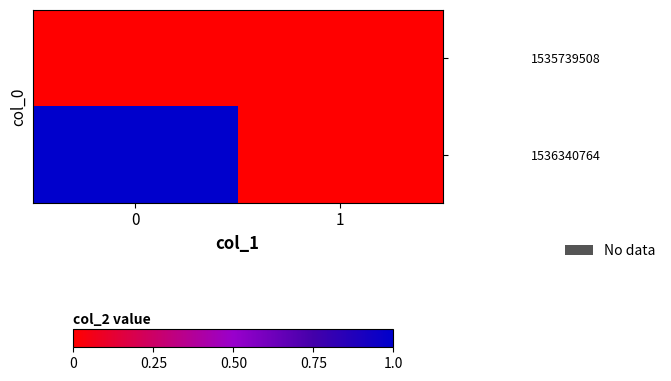

List the series in order of their peak value, highest first.

1536340764, 1535739508